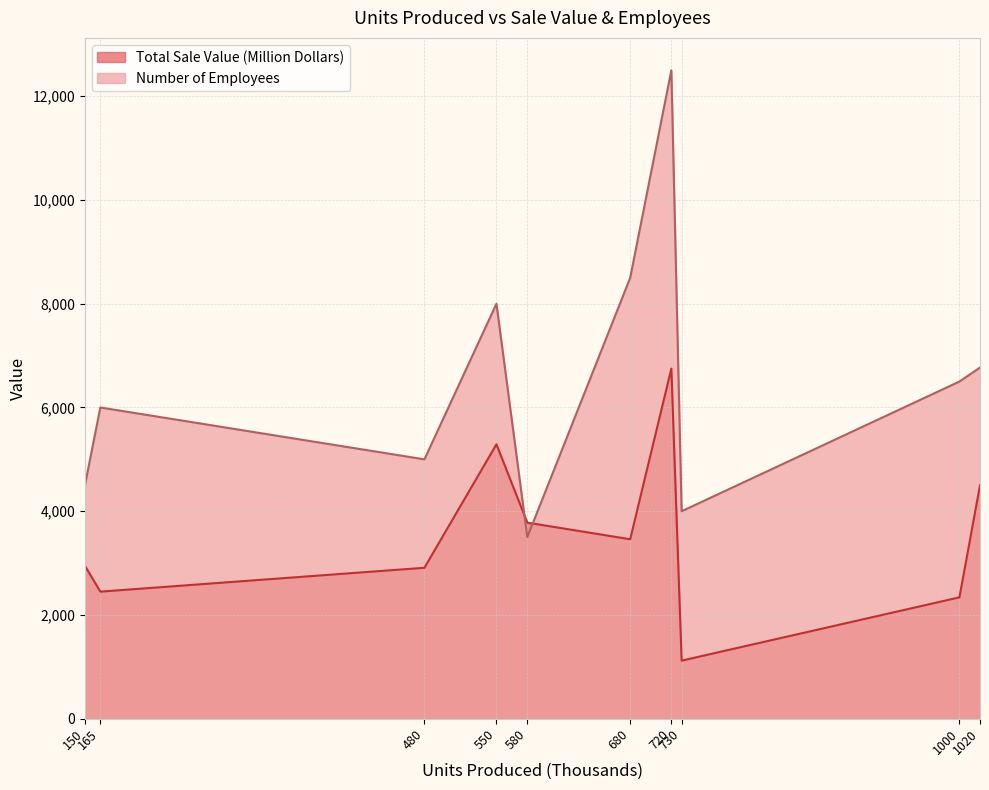

Which series has the largest range (max minus min)?

Number of Employees